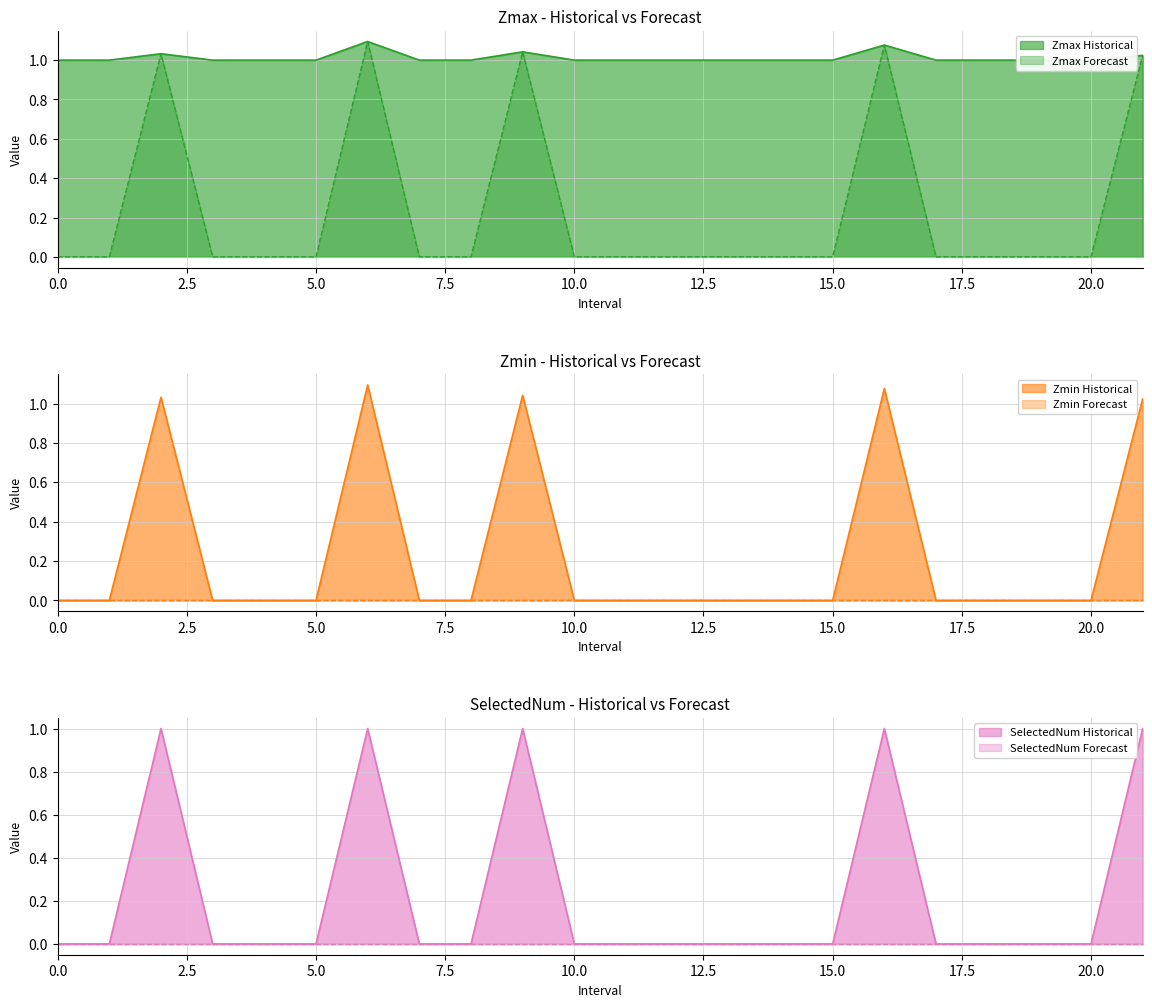

At which label does Zmax reach its peak?

6.0